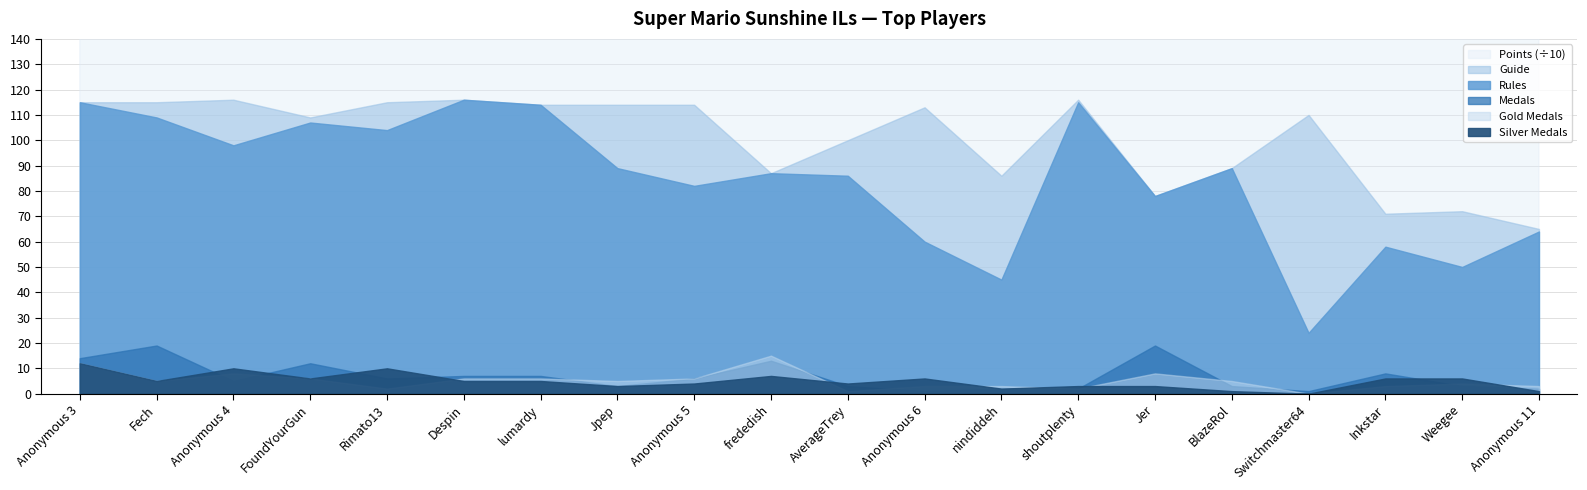

In Rules, how many points are higher than both neighbors (excluding endpoints)?

6